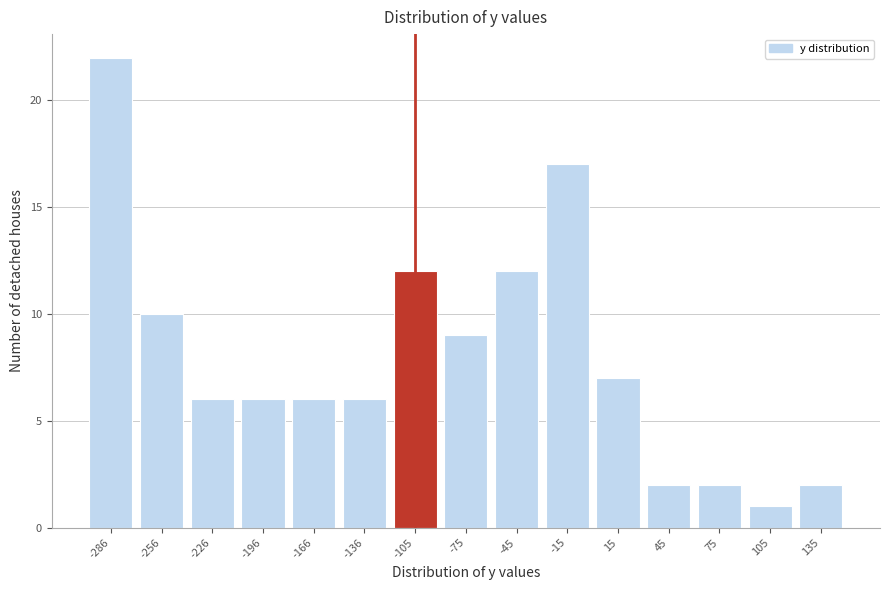

Reading left to right, what are all the values shown in this chart?

-286=22	-256=10	-226=6	-196=6	-166=6	-136=6	-105=12	-75=9	-45=12	-15=17	15=7	45=2	75=2	105=1	135=2